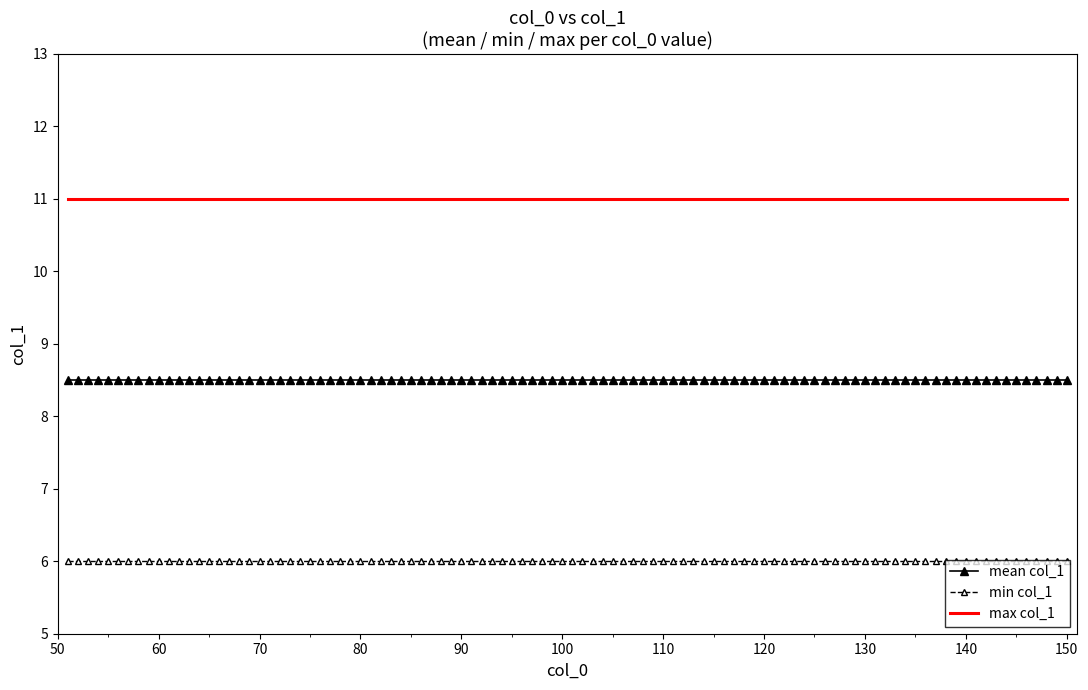

What is the greatest value displayed?

11.0